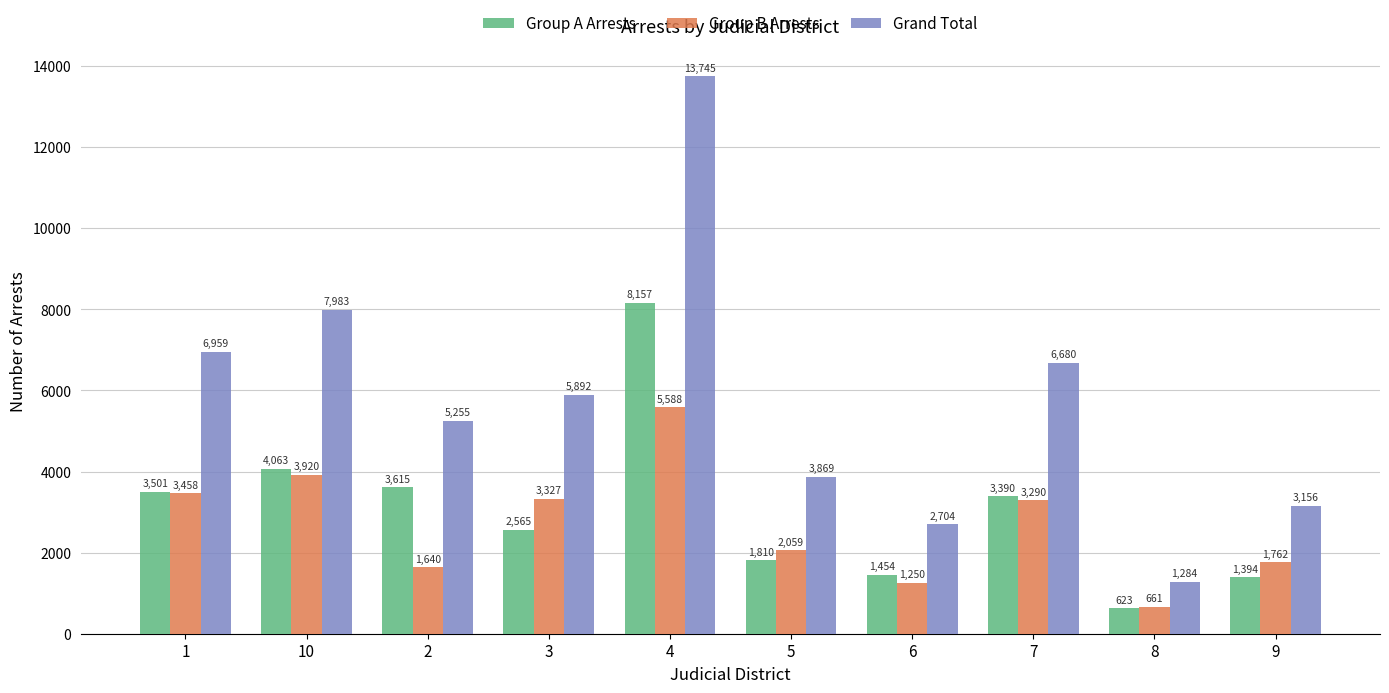

Where is Grand Total nearest to the value 7514?

10